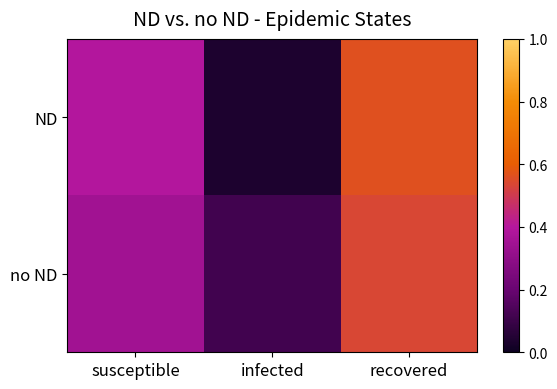

At susceptible, list the series in order from smallest to largest.

no ND, ND